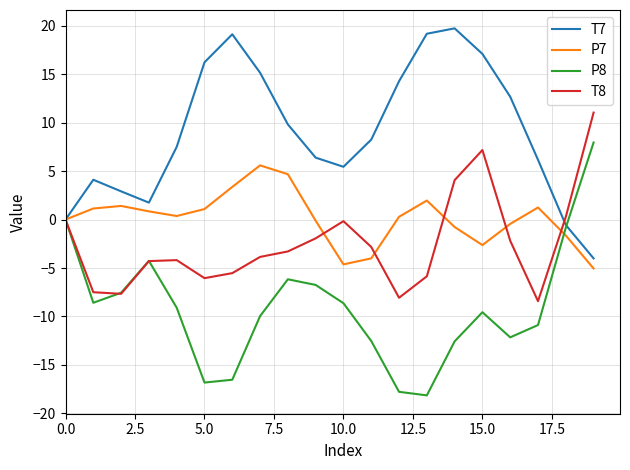

List the series in order of their peak value, highest first.

T7, T8, P8, P7